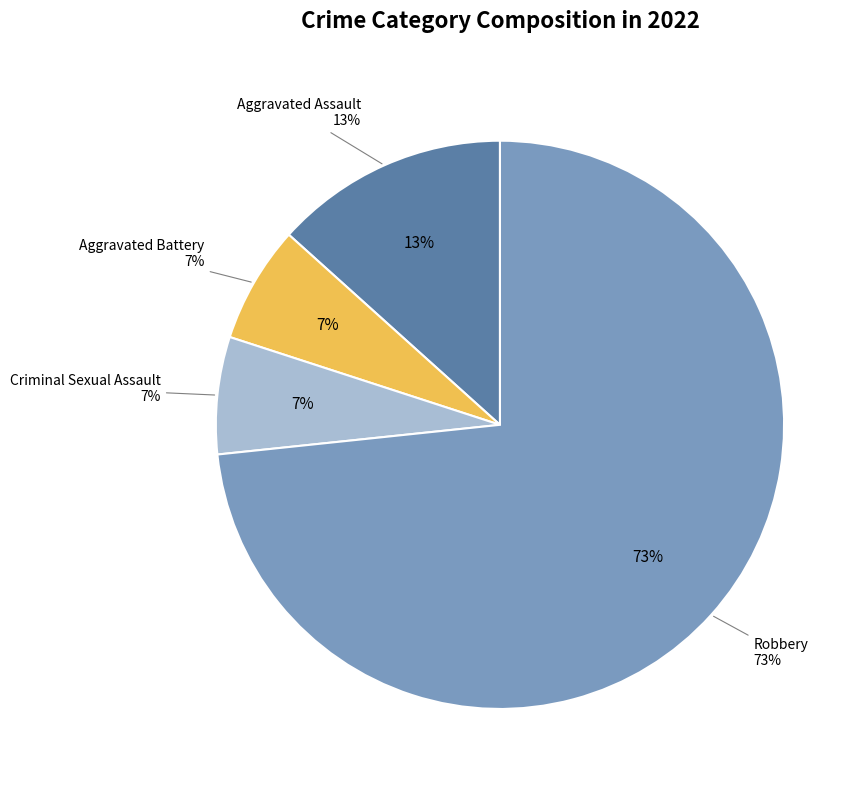

Does Aggravated Assault represent more than half of the total?

No